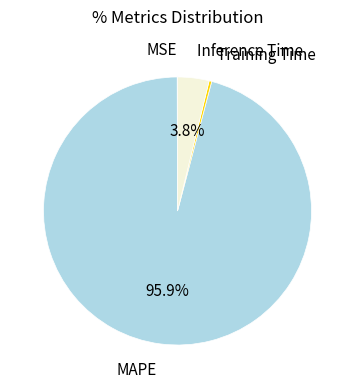

Does any single category account for the majority?

Yes